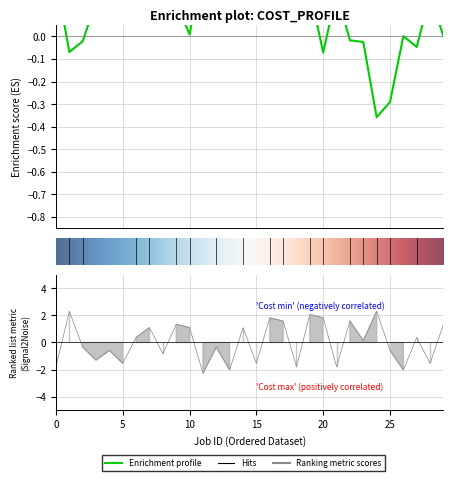

What is the sum of the values at 9 and 14?

2.4